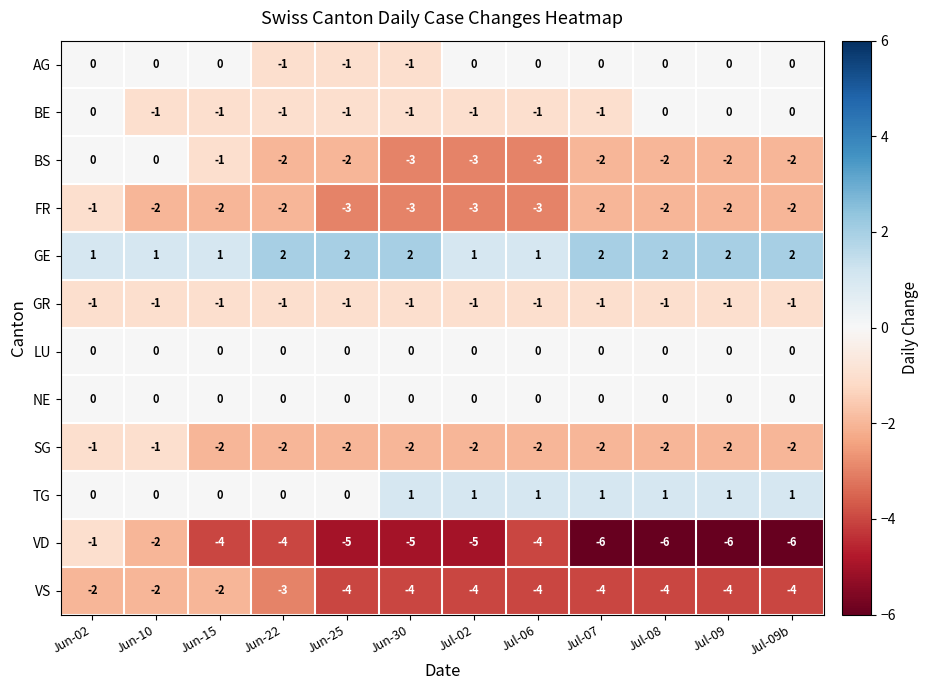

What is the smallest value displayed?

-6